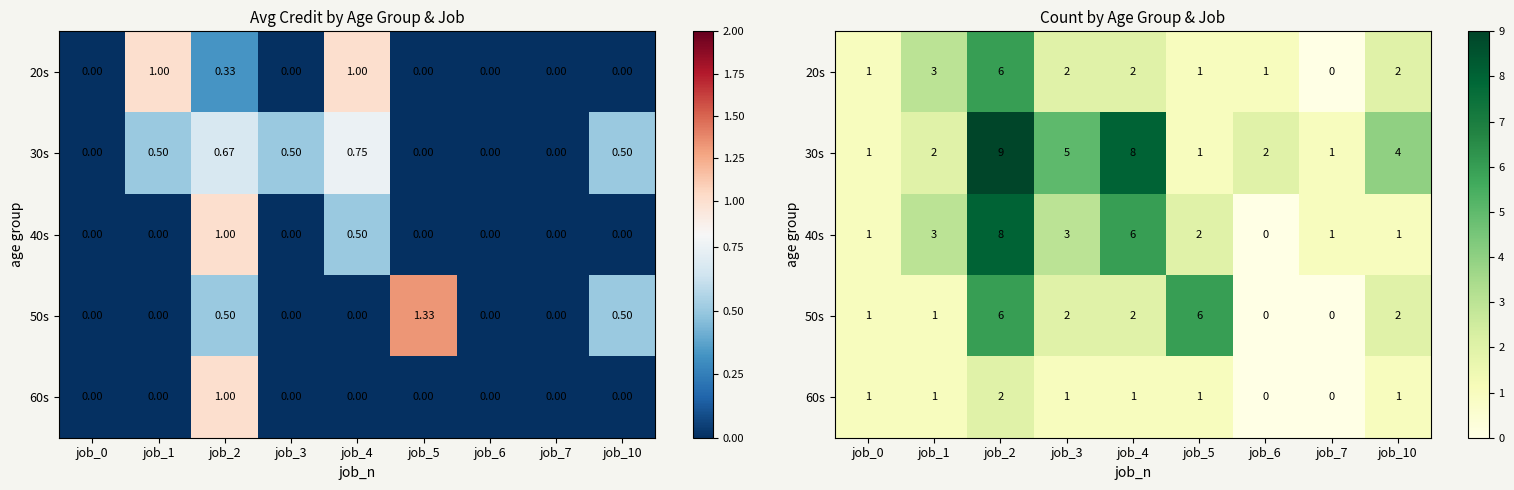

Which has a higher value, job_3 or job_7?

job_3